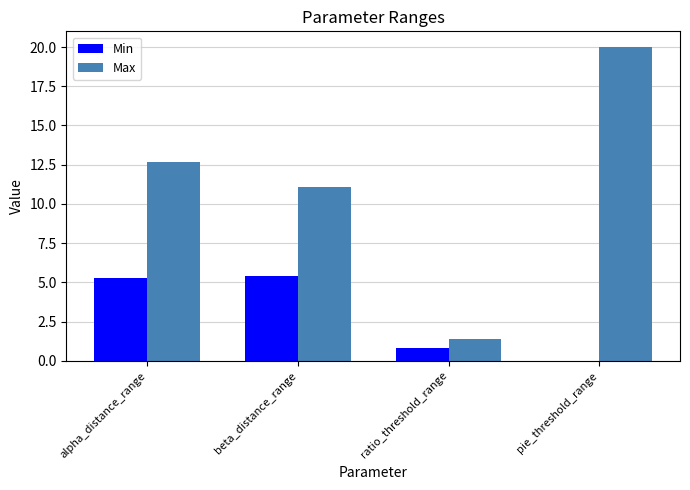

What is the greatest value displayed?

20.0